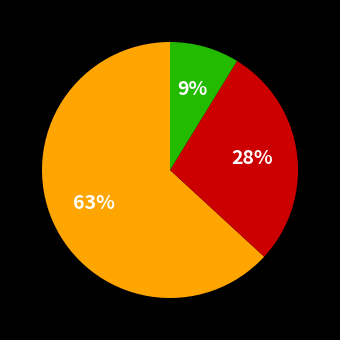

Is there any slice that represents more than half of the pie?

Yes